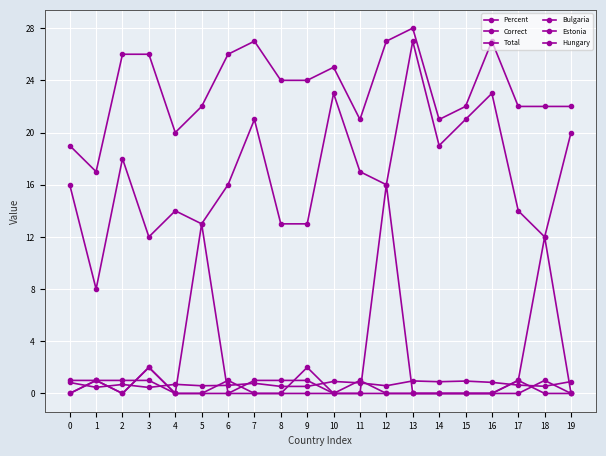

In Correct, how many points are higher than both neighbors (excluding endpoints)?

6